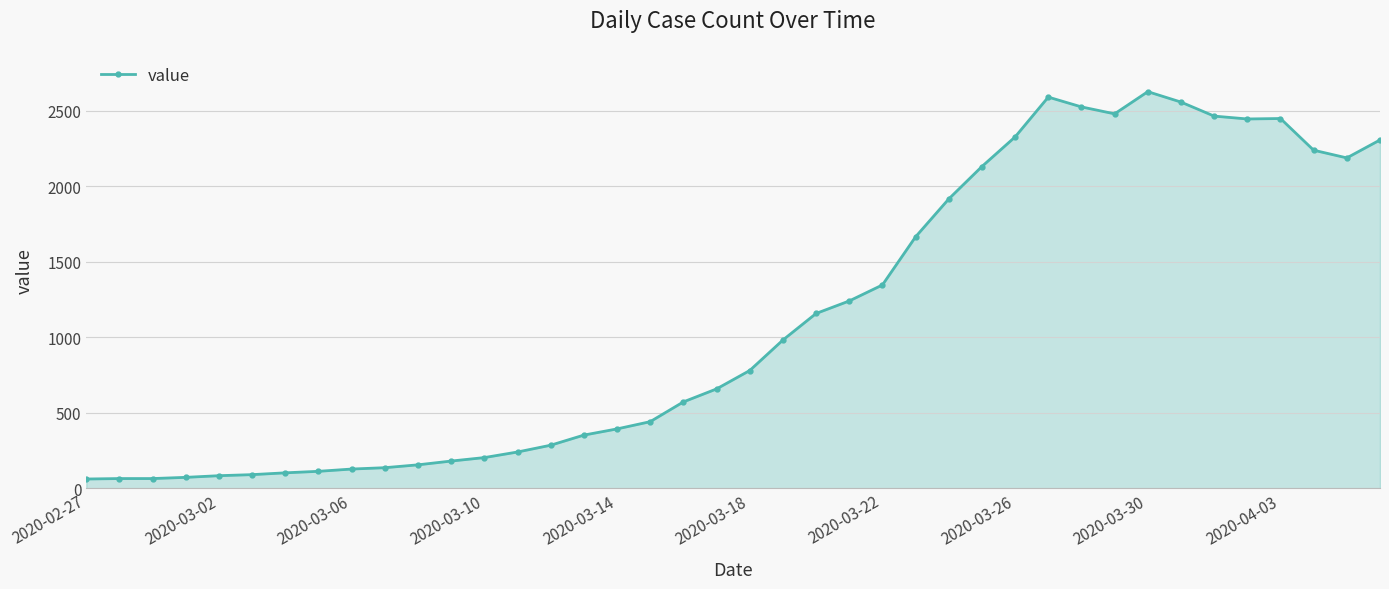

What is the maximum value shown in the chart?

2628